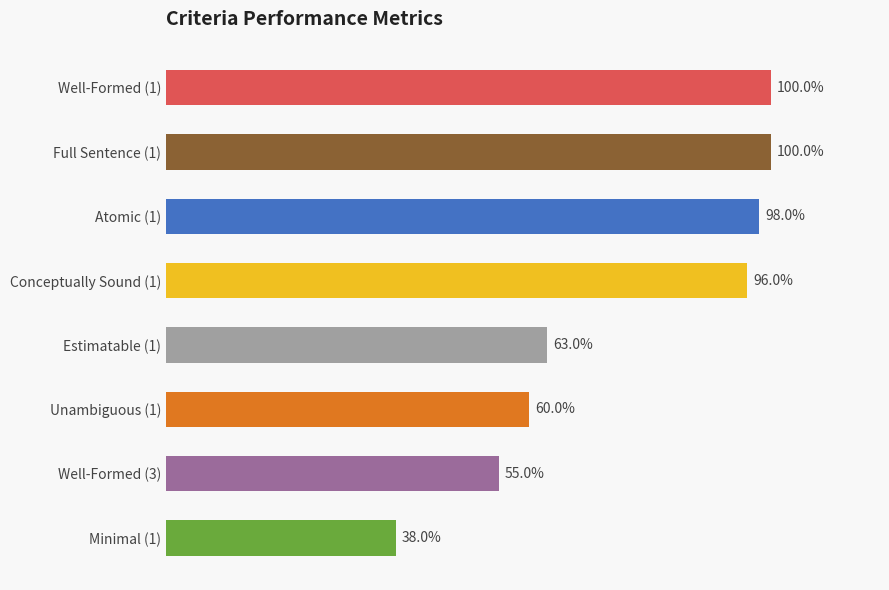

What is the difference between the second highest and second lowest values?

0.4